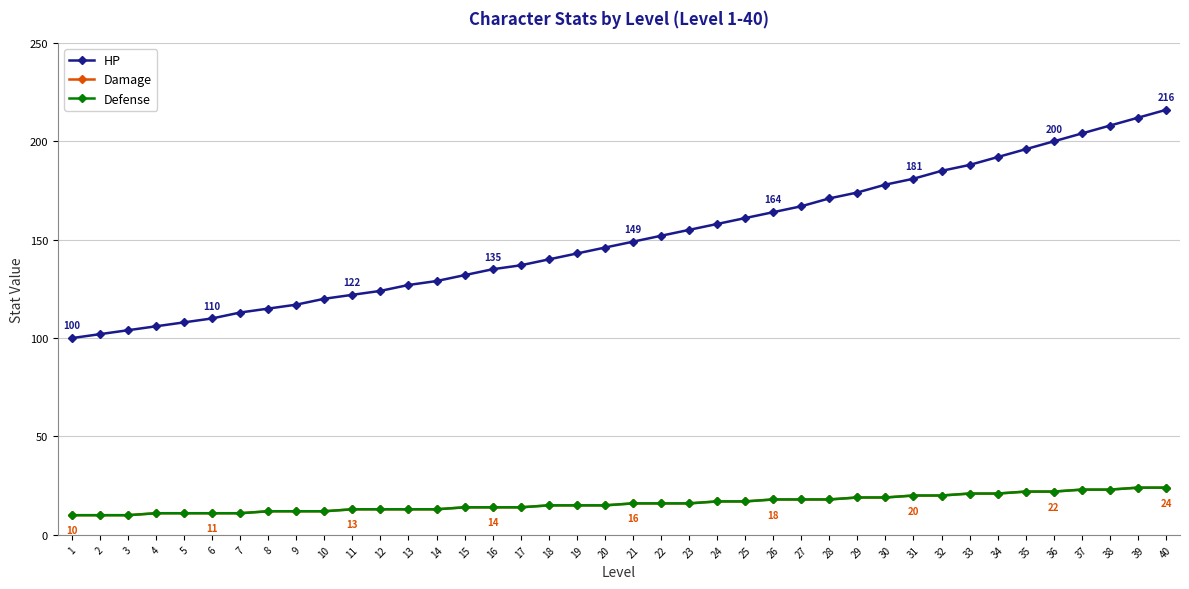

Does the chart have visible grid lines?

Yes